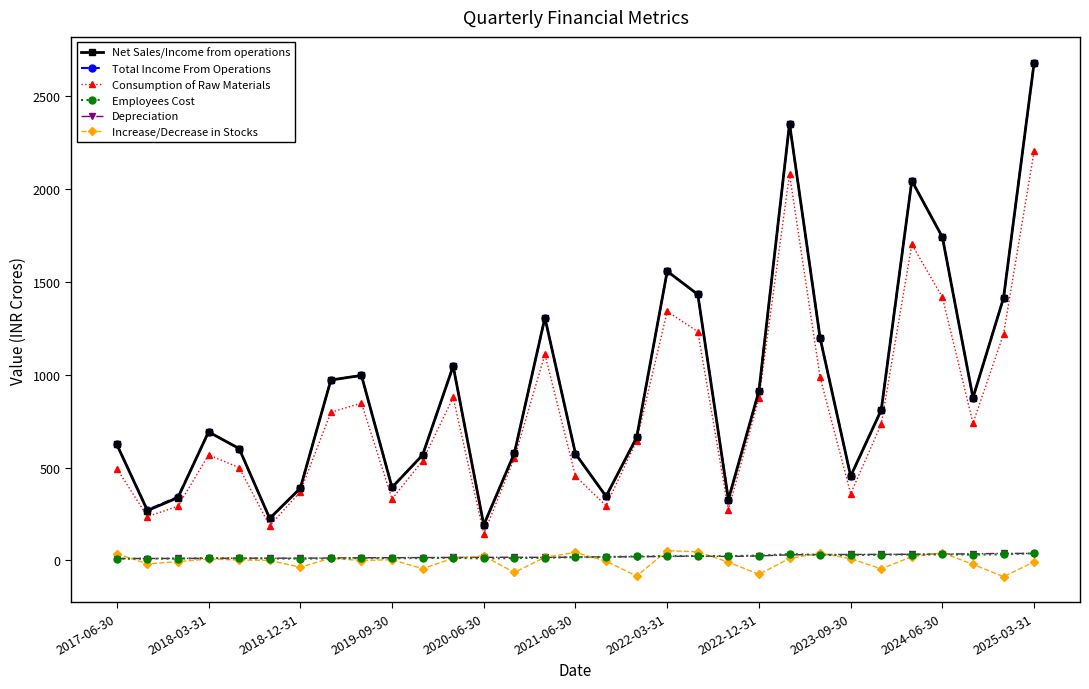

How many interior local valleys does the Net Sales/Income from operations series have?

8